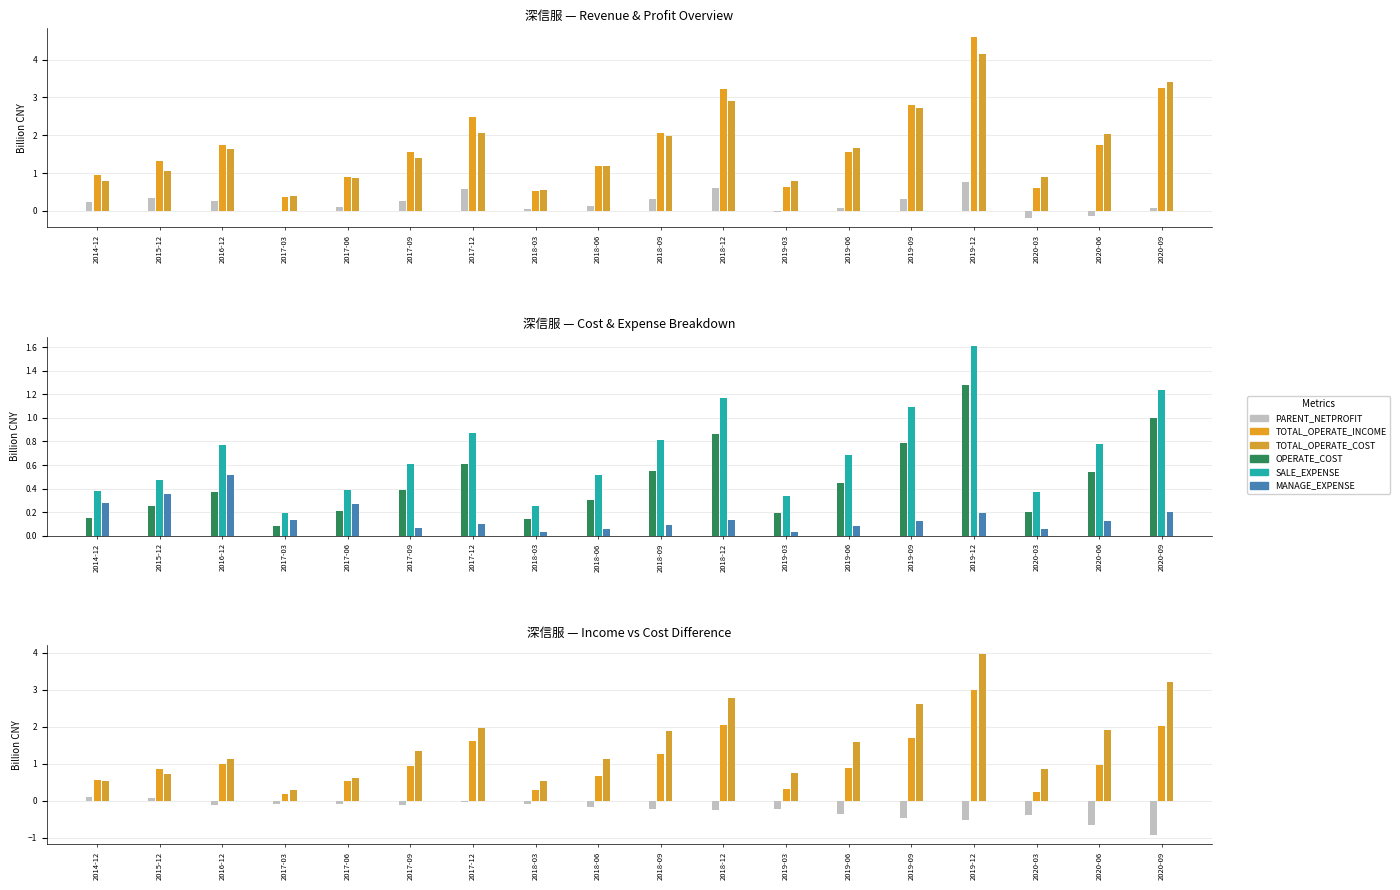

What is the highest value of the SALE_EXPENSE series?

1.6